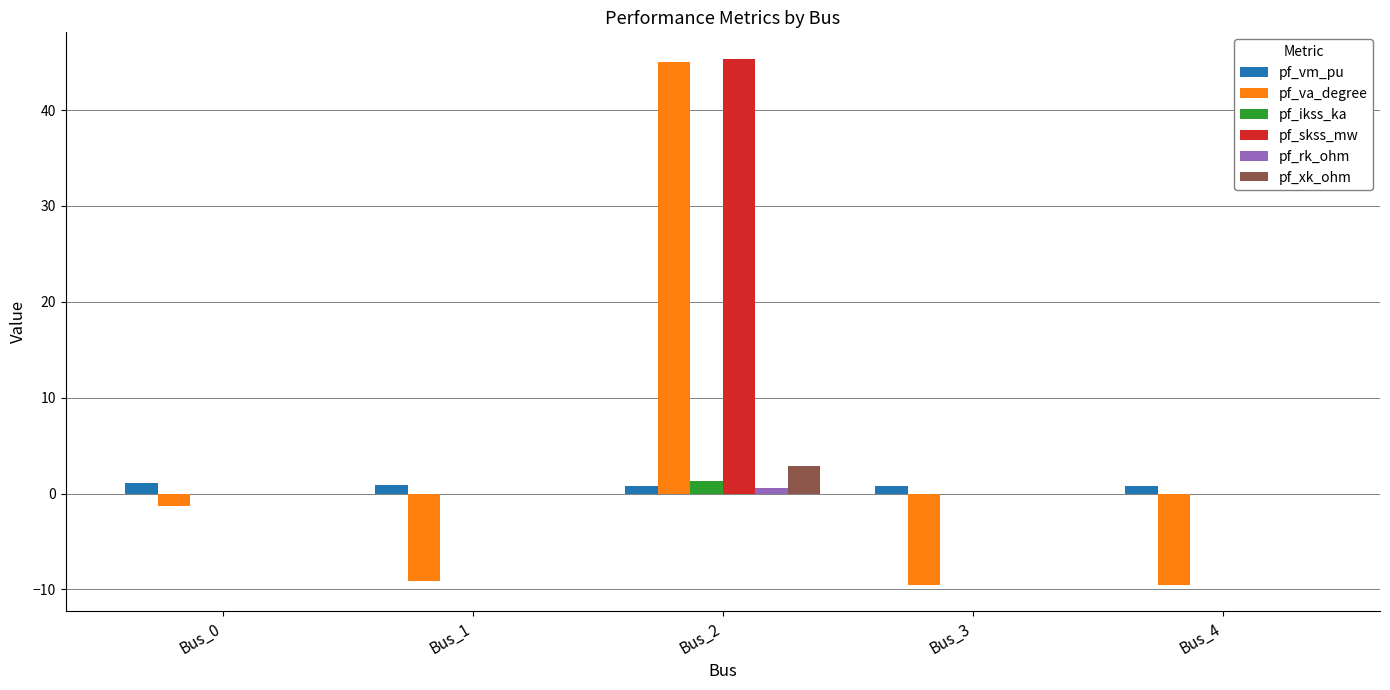

Between Bus_1 and Bus_2, which series saw the biggest shift?

pf_va_degree